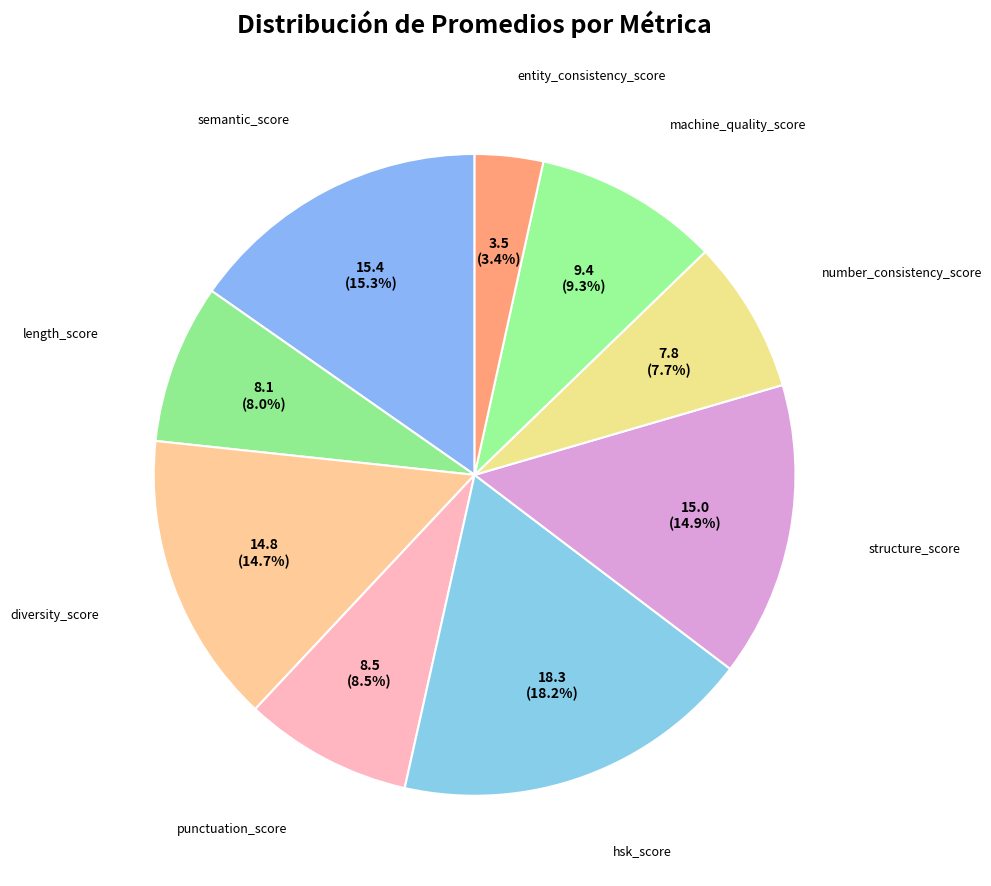

How many segments does this pie chart have?

9